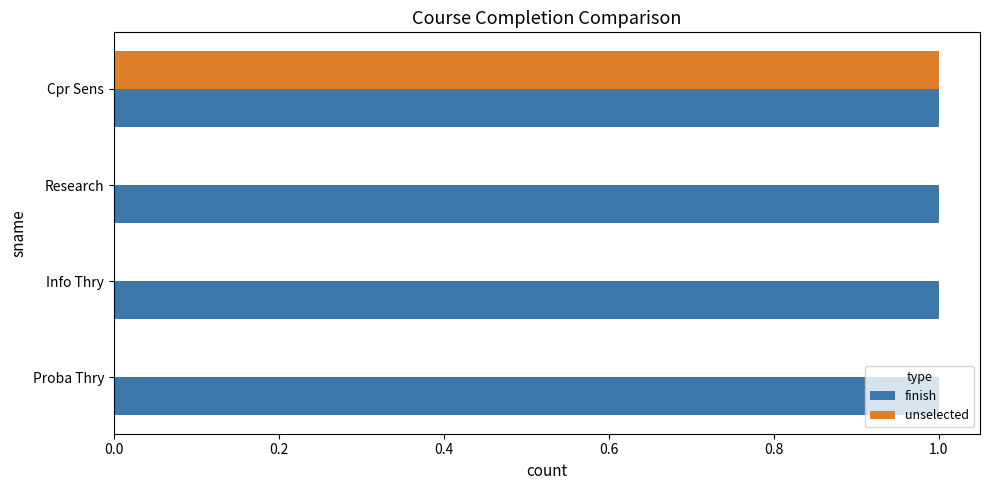

Is the value of unselected at Info Thry greater than the value of finish at Research?

No